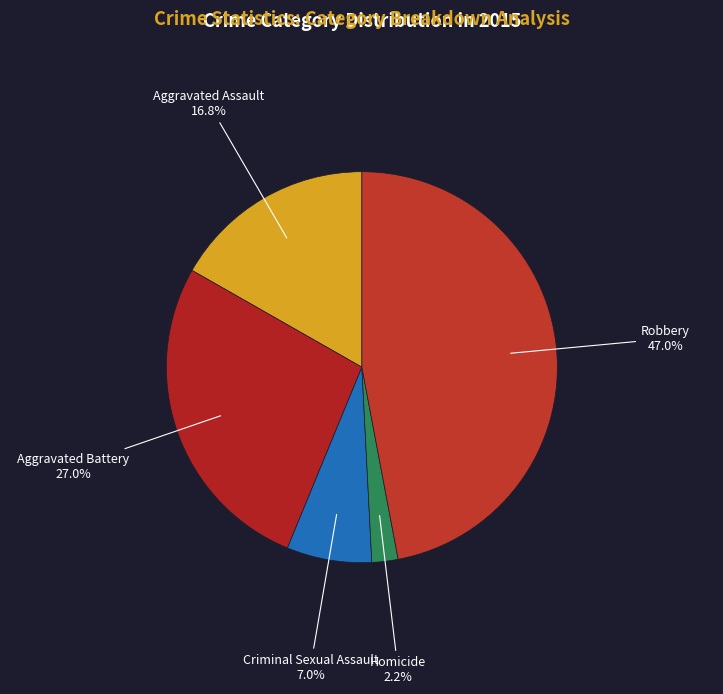

What percentage is the Aggravated Battery slice, to the nearest percent?

27%